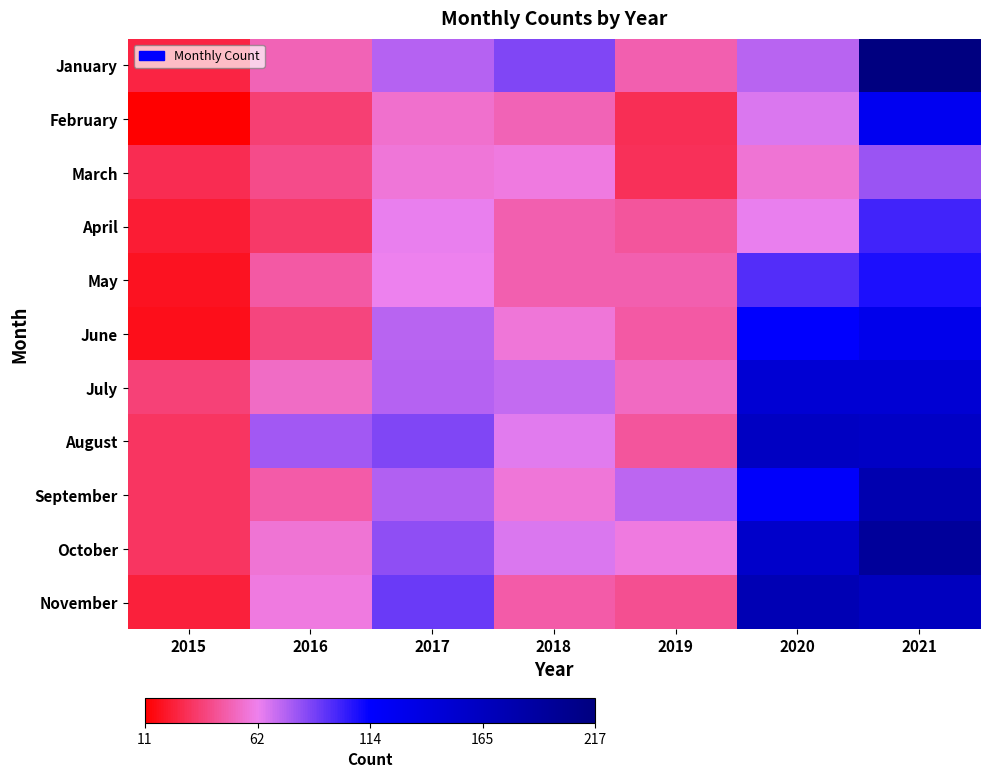

What is the difference between the highest and lowest values at 2019?

43